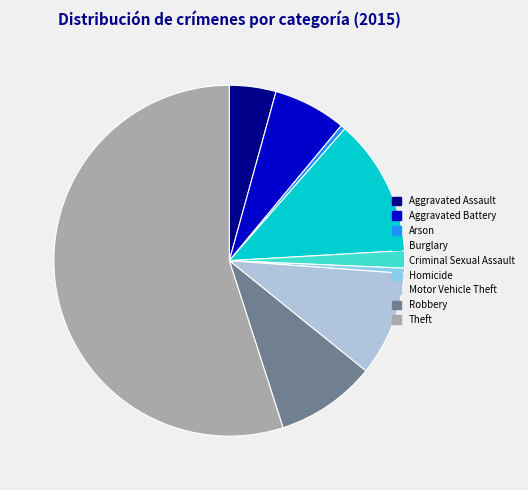

What is the majority slice?

Theft